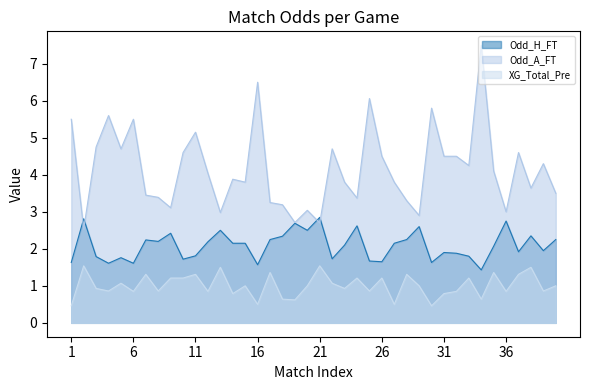

Rank the series by their maximum value, from highest to lowest.

Odd_A_FT, Odd_H_FT, XG_Total_Pre